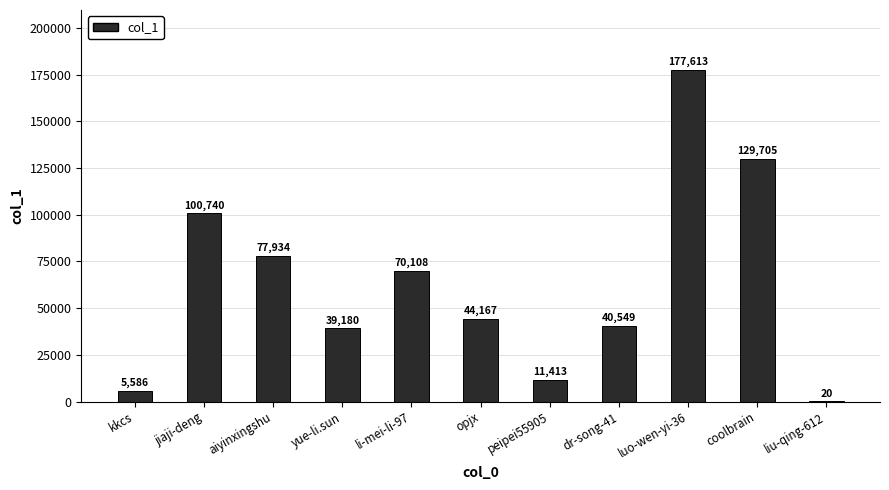

Which has a higher value, jiaji-deng or li-mei-li-97?

jiaji-deng